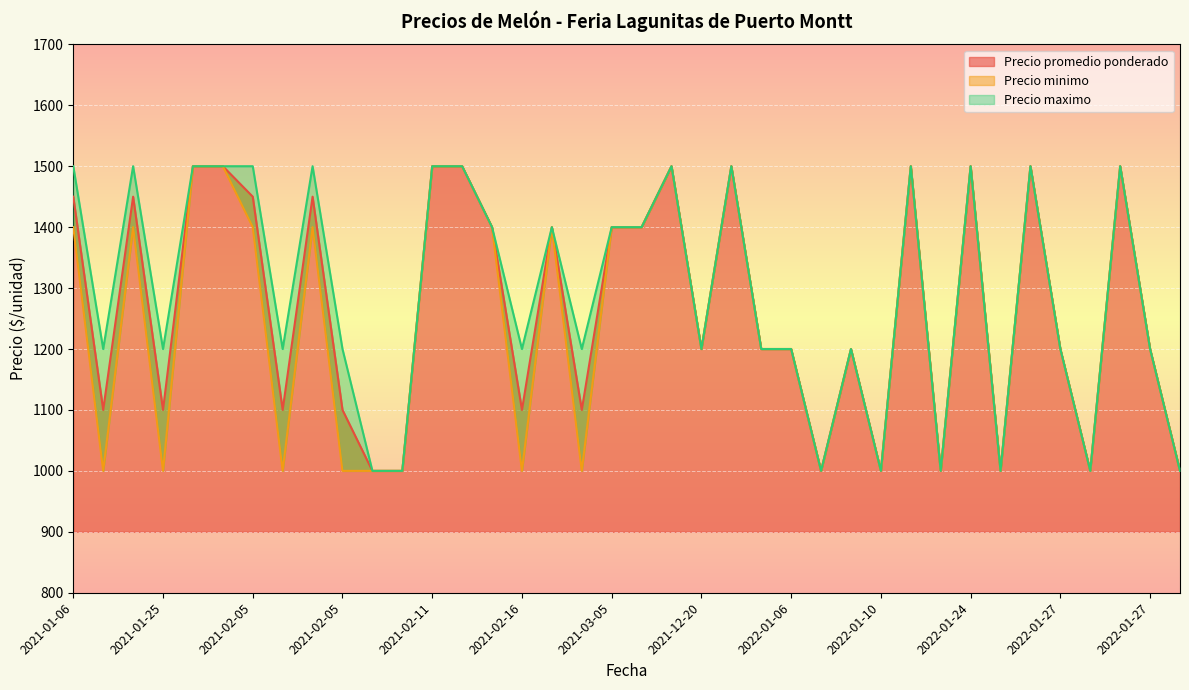

Rank the series by their average value, from highest to lowest.

Precio maximo, Precio promedio ponderado, Precio minimo